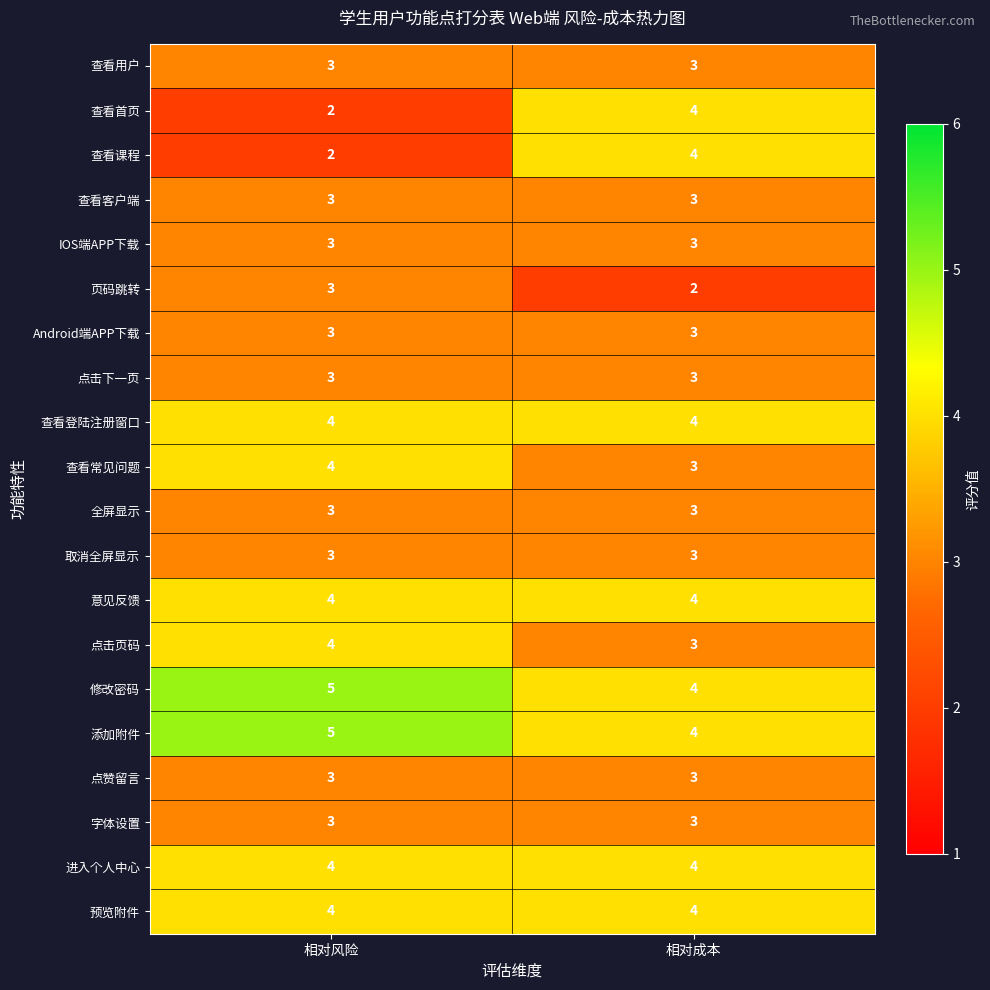

The 修改密码 series shows 5 at 相对风险. True or false?

True